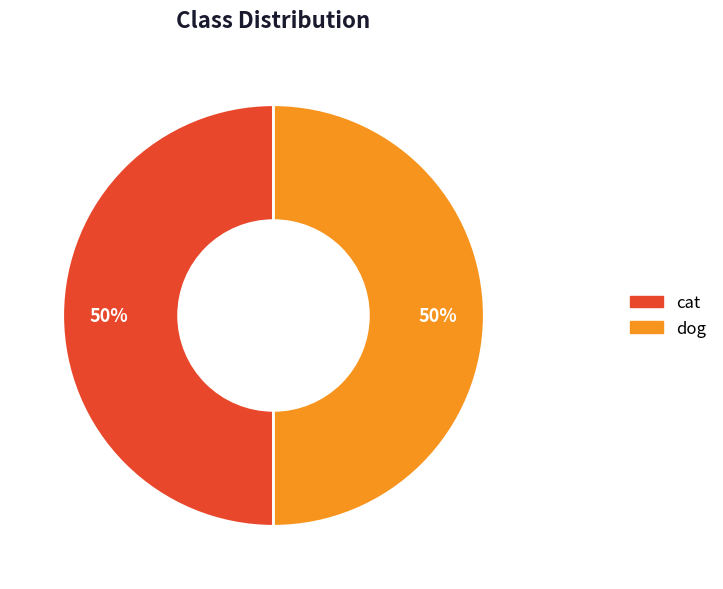

Combined, do dog and cat account for over 50%?

Yes